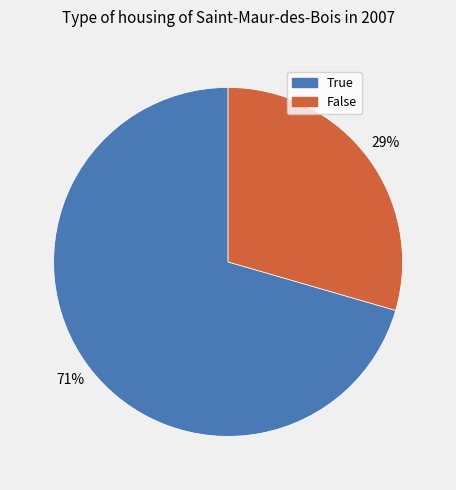

Which slice represents more than half of the pie?

True